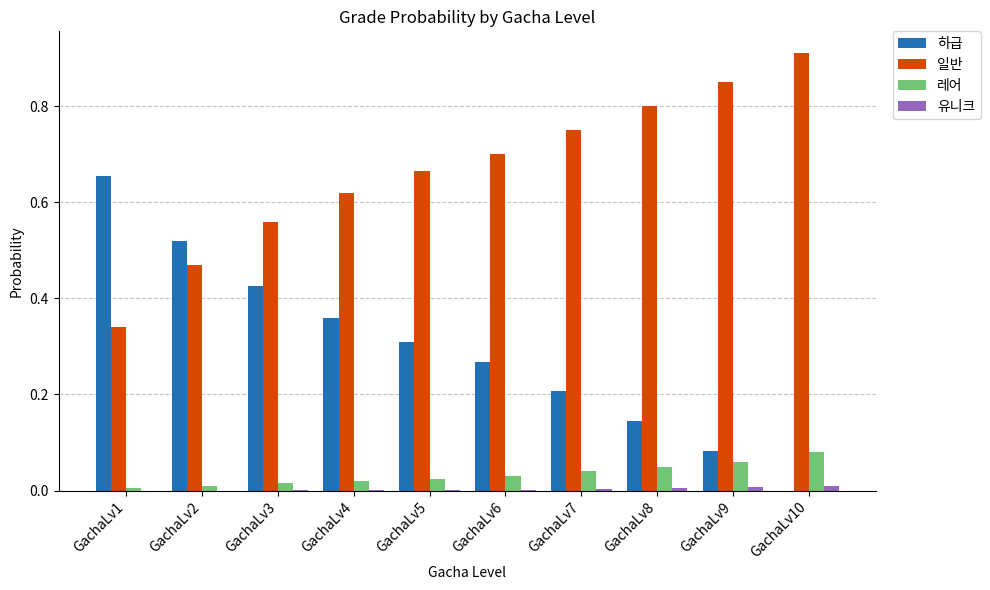

Which category has the highest value in the 하급 series?

GachaLv1